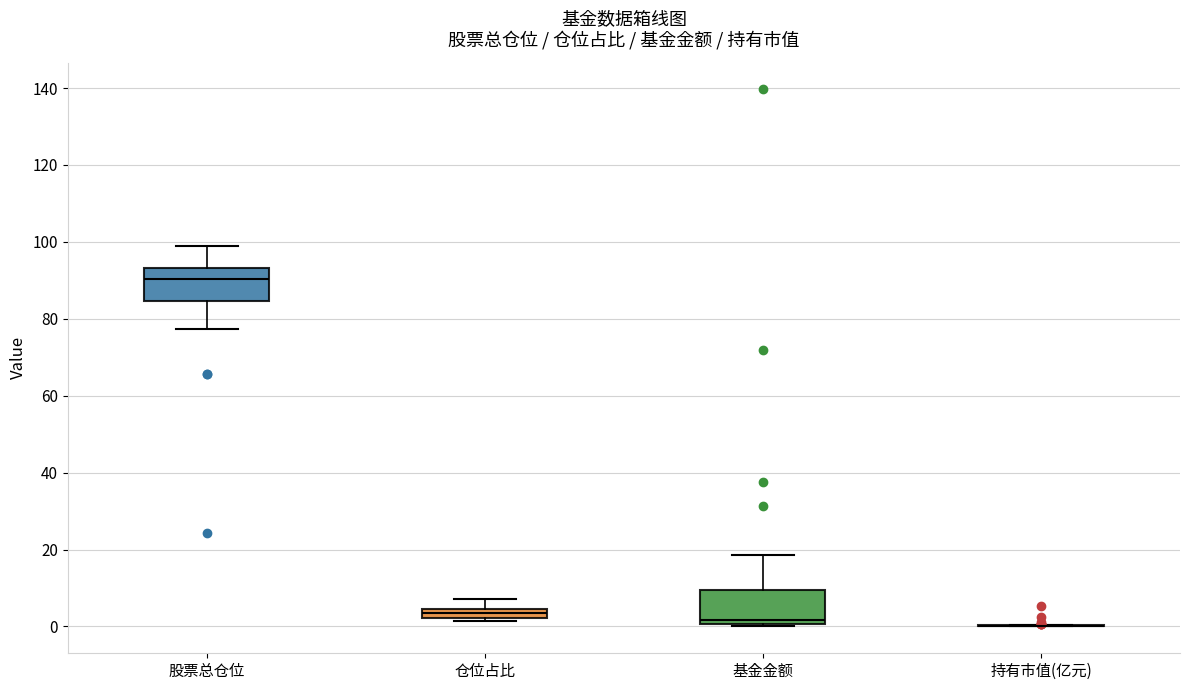

Where is the lower edge of the box for 股票总仓位 on the y-axis? The values are not printed on the chart, so give them approximately, as read against the axis.

84